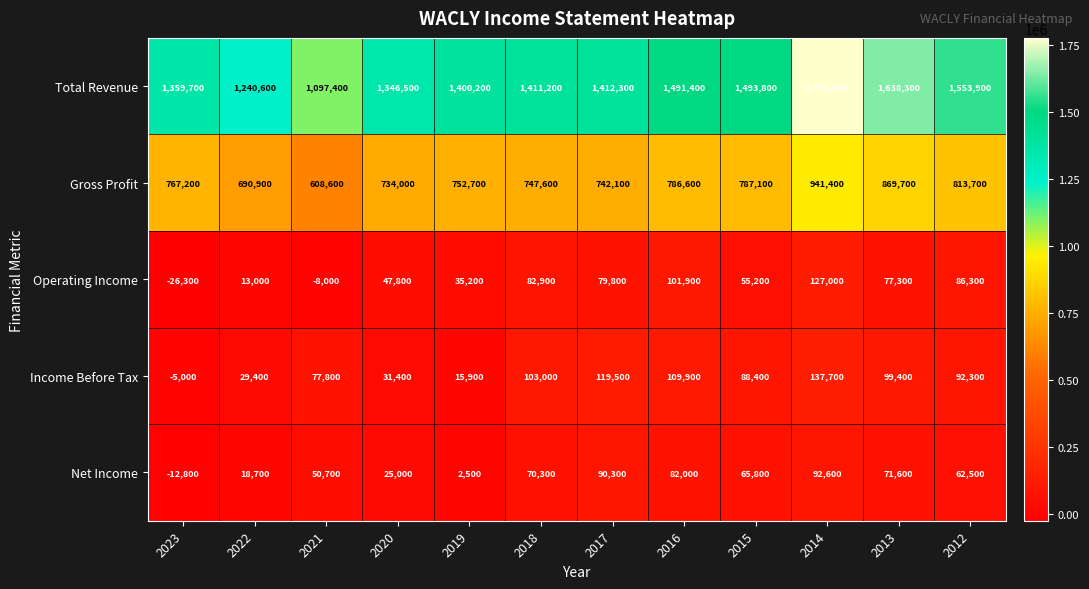

Read the Total Revenue value at 2015.

1493800